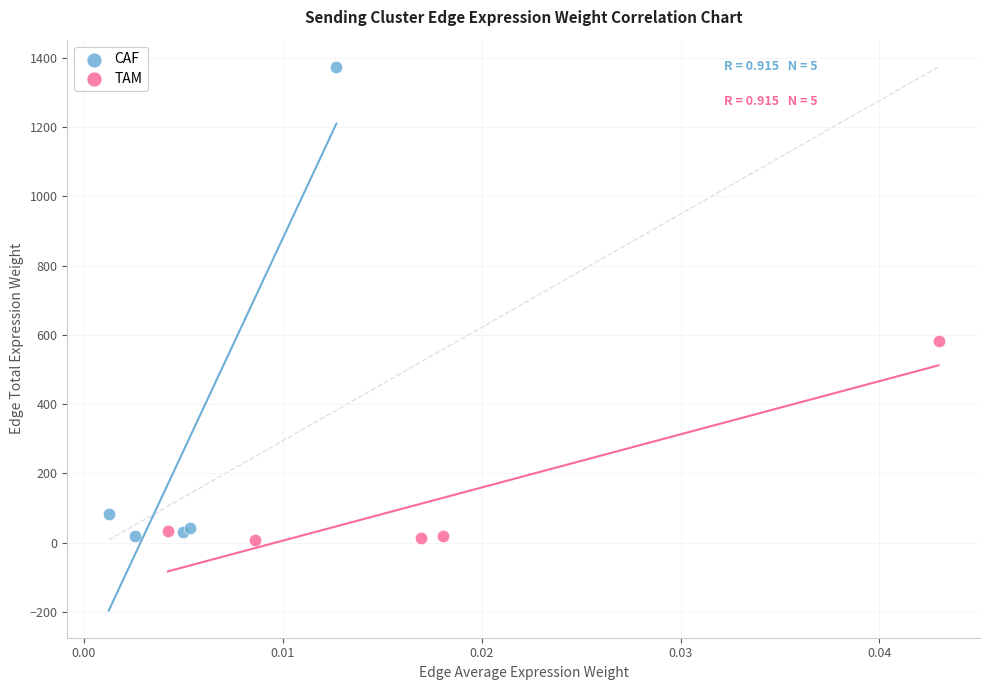

Which series contains the highest Y value?

CAF